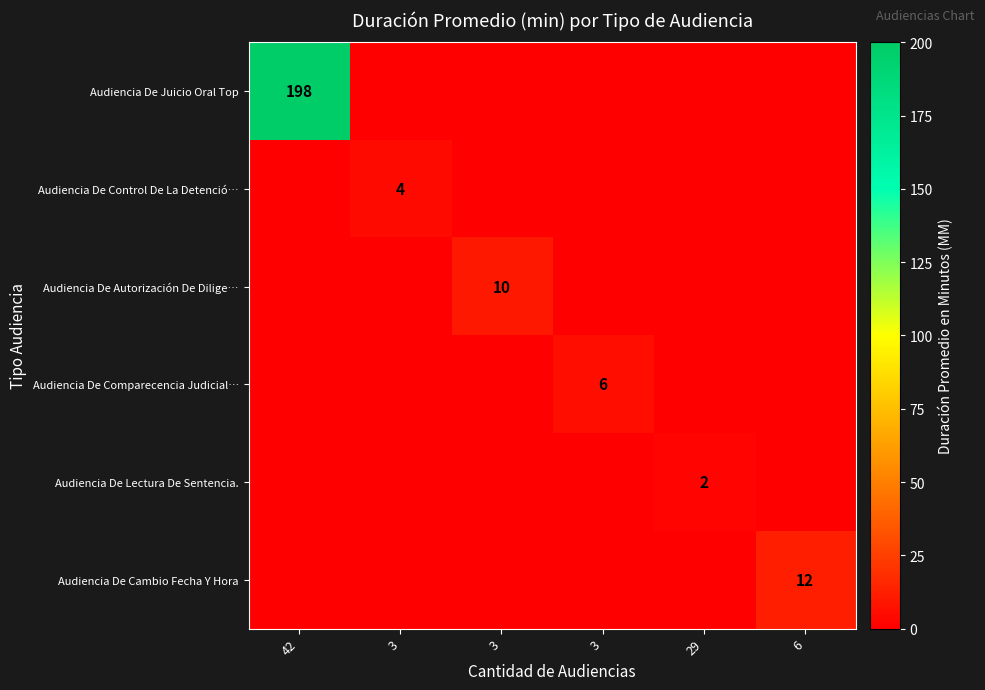

At which category is the sum across all series the highest?

42